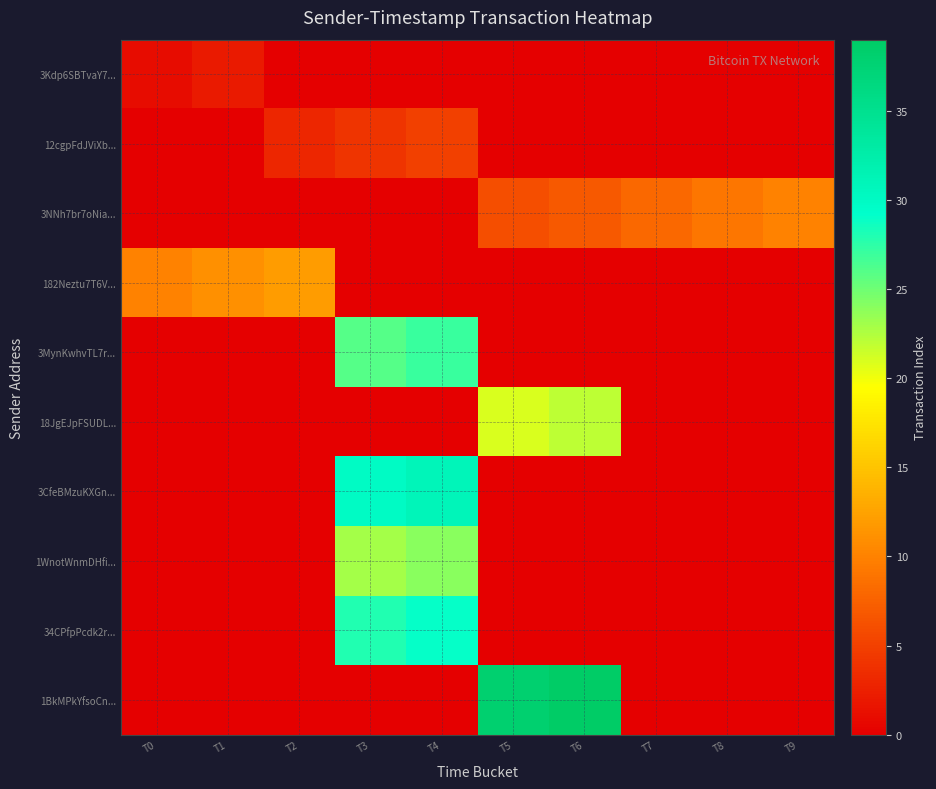

Which series has the widest spread of values?

1BkMPkYfsoCn...